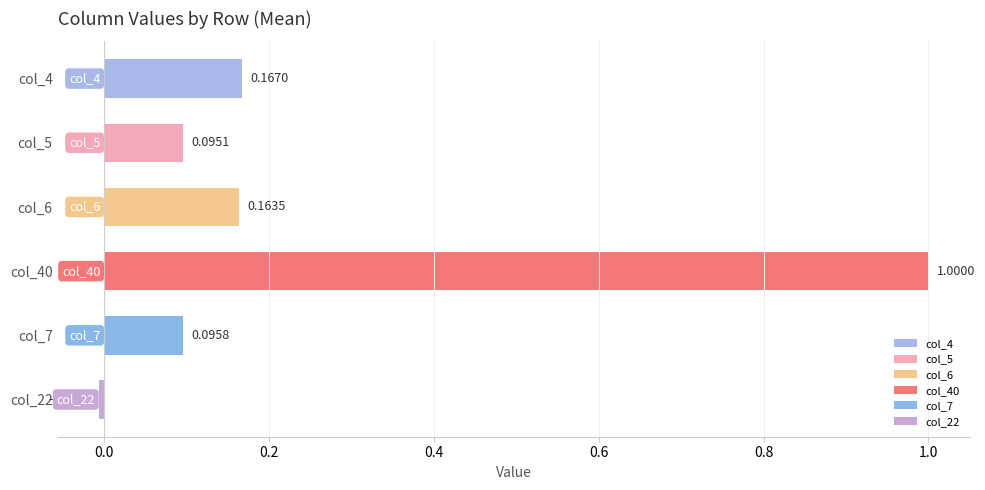

What is the value of the col_4 bar at the 2nd from the left?

0.2